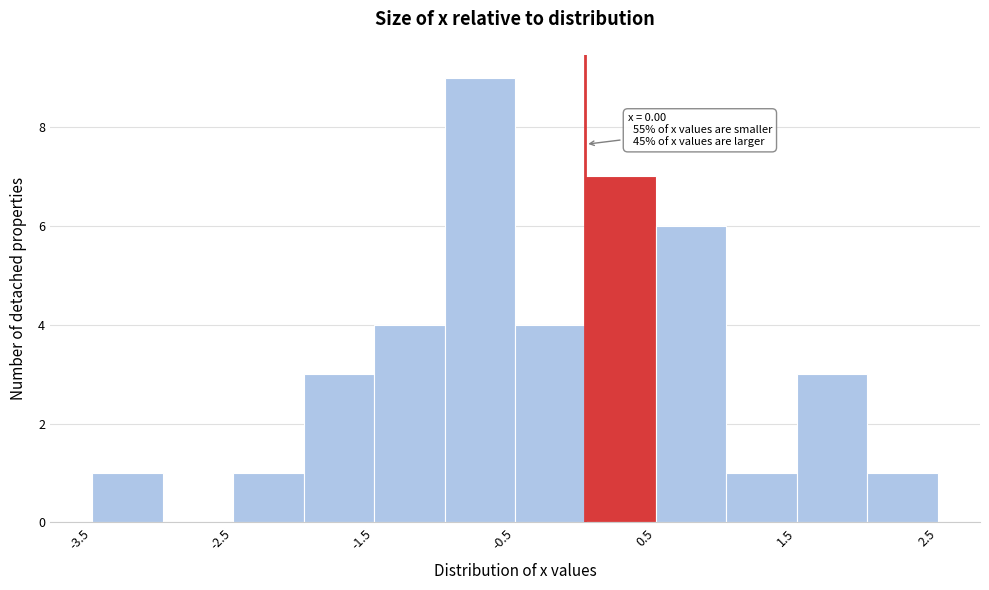

Over which range of the x-axis is the bar tallest?

-1.0 to -0.5